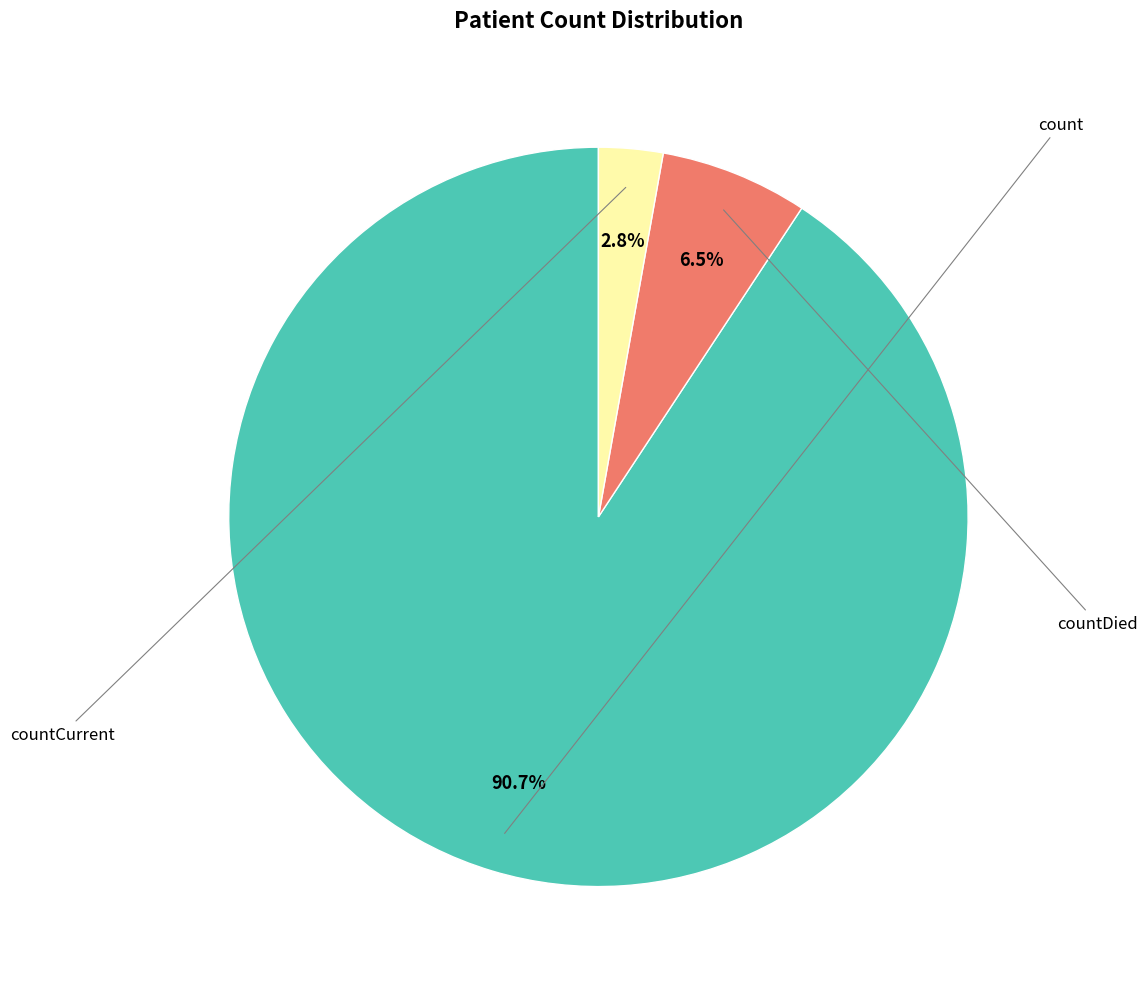

Is there any slice that represents more than half of the pie?

Yes